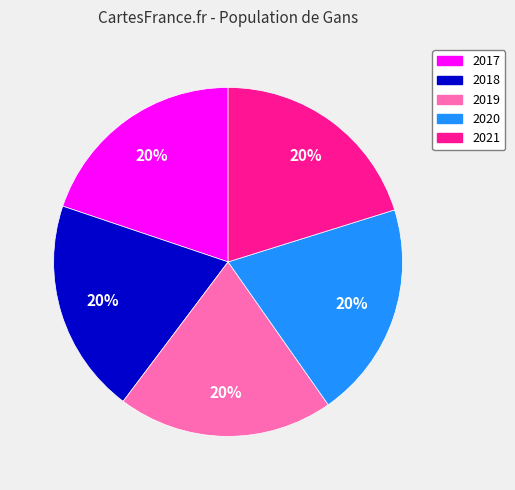

To the nearest percent, what portion does 2018 represent?

20%